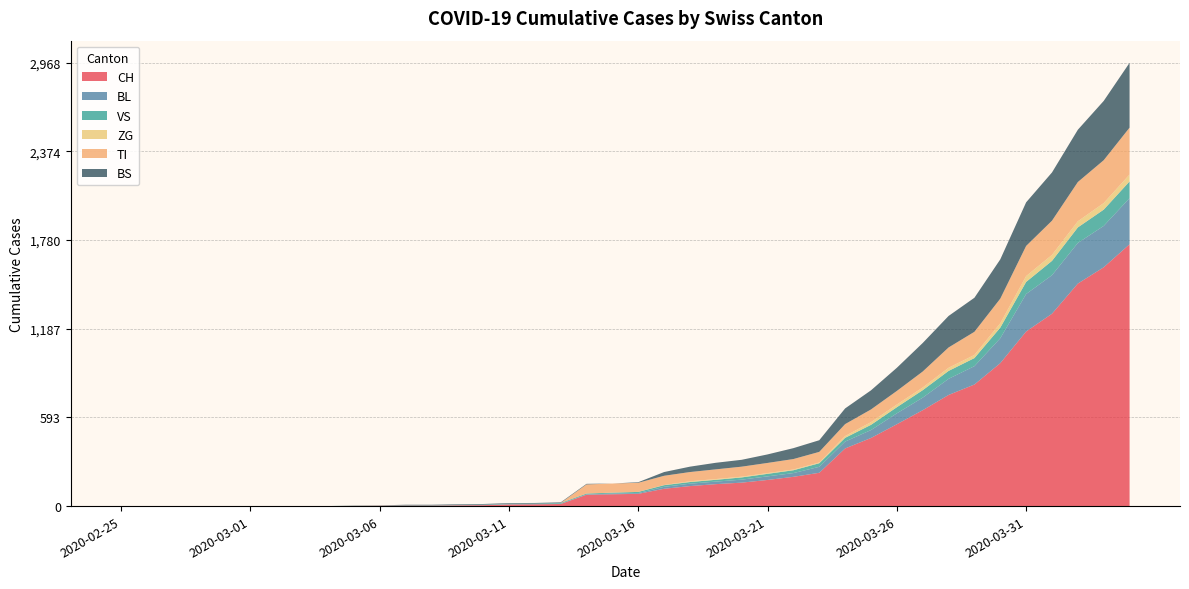

Reading left to right, list all the values displayed in this chart.

CH: 2020-02-25=0	2020-02-26=0	2020-02-27=0	2020-02-28=0	2020-02-29=0	2020-03-01=0	2020-03-02=0	2020-03-03=0	2020-03-04=0	2020-03-05=2	2020-03-06=3	2020-03-07=3	2020-03-08=3	2020-03-09=5	2020-03-10=6	2020-03-11=11	2020-03-12=12	2020-03-13=14	2020-03-14=76	2020-03-15=79	2020-03-16=82	2020-03-17=116	2020-03-18=134	2020-03-19=147	2020-03-20=157	2020-03-21=175	2020-03-22=196	2020-03-23=223	2020-03-24=386	2020-03-25=456	2020-03-26=548	2020-03-27=642	2020-03-28=744	2020-03-29=814	2020-03-30=957	2020-03-31=1169	2020-04-01=1288	2020-04-02=1490	2020-04-03=1599	2020-04-04=1753
BL: 2020-02-25=0	2020-02-26=0	2020-02-27=0	2020-02-28=0	2020-02-29=0	2020-03-01=0	2020-03-02=0	2020-03-03=0	2020-03-04=0	2020-03-05=0	2020-03-06=0	2020-03-07=0	2020-03-08=0	2020-03-09=1	2020-03-10=2	2020-03-11=2	2020-03-12=2	2020-03-13=2	2020-03-14=2	2020-03-15=5	2020-03-16=5	2020-03-17=13	2020-03-18=16	2020-03-19=17	2020-03-20=20	2020-03-21=24	2020-03-22=25	2020-03-23=40	2020-03-24=46	2020-03-25=53	2020-03-26=73	2020-03-27=84	2020-03-28=108	2020-03-29=123	2020-03-30=167	2020-03-31=251	2020-04-01=258	2020-04-02=272	2020-04-03=277	2020-04-04=309
VS: 2020-02-25=0	2020-02-26=0	2020-02-27=0	2020-02-28=0	2020-02-29=0	2020-03-01=0	2020-03-02=0	2020-03-03=0	2020-03-04=0	2020-03-05=2	2020-03-06=2	2020-03-07=2	2020-03-08=2	2020-03-09=2	2020-03-10=2	2020-03-11=3	2020-03-12=3	2020-03-13=5	2020-03-14=6	2020-03-15=6	2020-03-16=8	2020-03-17=11	2020-03-18=11	2020-03-19=12	2020-03-20=15	2020-03-21=17	2020-03-22=19	2020-03-23=24	2020-03-24=25	2020-03-25=35	2020-03-26=41	2020-03-27=50	2020-03-28=53	2020-03-29=54	2020-03-30=71	2020-03-31=81	2020-04-01=96	2020-04-02=104	2020-04-03=109	2020-04-04=112
ZG: 2020-02-25=0	2020-02-26=0	2020-02-27=0	2020-02-28=0	2020-02-29=0	2020-03-01=0	2020-03-02=0	2020-03-03=0	2020-03-04=0	2020-03-05=0	2020-03-06=0	2020-03-07=0	2020-03-08=0	2020-03-09=0	2020-03-10=0	2020-03-11=0	2020-03-12=0	2020-03-13=0	2020-03-14=0	2020-03-15=0	2020-03-16=0	2020-03-17=1	2020-03-18=5	2020-03-19=5	2020-03-20=5	2020-03-21=5	2020-03-22=5	2020-03-23=5	2020-03-24=12	2020-03-25=18	2020-03-26=18	2020-03-27=18	2020-03-28=21	2020-03-29=21	2020-03-30=29	2020-03-31=39	2020-04-01=40	2020-04-02=41	2020-04-03=44	2020-04-04=46
TI: 2020-02-25=0	2020-02-26=0	2020-02-27=0	2020-02-28=0	2020-02-29=0	2020-03-01=0	2020-03-02=0	2020-03-03=0	2020-03-04=0	2020-03-05=0	2020-03-06=0	2020-03-07=0	2020-03-08=0	2020-03-09=0	2020-03-10=0	2020-03-11=0	2020-03-12=0	2020-03-13=0	2020-03-14=61	2020-03-15=61	2020-03-16=61	2020-03-17=62	2020-03-18=62	2020-03-19=65	2020-03-20=67	2020-03-21=68	2020-03-22=70	2020-03-23=71	2020-03-24=80	2020-03-25=85	2020-03-26=91	2020-03-27=107	2020-03-28=136	2020-03-29=155	2020-03-30=165	2020-03-31=202	2020-04-01=229	2020-04-02=263	2020-04-03=287	2020-04-04=314
BS: 2020-02-25=0	2020-02-26=0	2020-02-27=0	2020-02-28=0	2020-02-29=0	2020-03-01=0	2020-03-02=0	2020-03-03=0	2020-03-04=0	2020-03-05=0	2020-03-06=0	2020-03-07=4	2020-03-08=4	2020-03-09=4	2020-03-10=4	2020-03-11=4	2020-03-12=4	2020-03-13=4	2020-03-14=4	2020-03-15=0	2020-03-16=4	2020-03-17=25	2020-03-18=36	2020-03-19=44	2020-03-20=46	2020-03-21=57	2020-03-22=73	2020-03-23=78	2020-03-24=105	2020-03-25=128	2020-03-26=155	2020-03-27=191	2020-03-28=211	2020-03-29=228	2020-03-30=263	2020-03-31=292	2020-04-01=323	2020-04-02=350	2020-04-03=397	2020-04-04=434